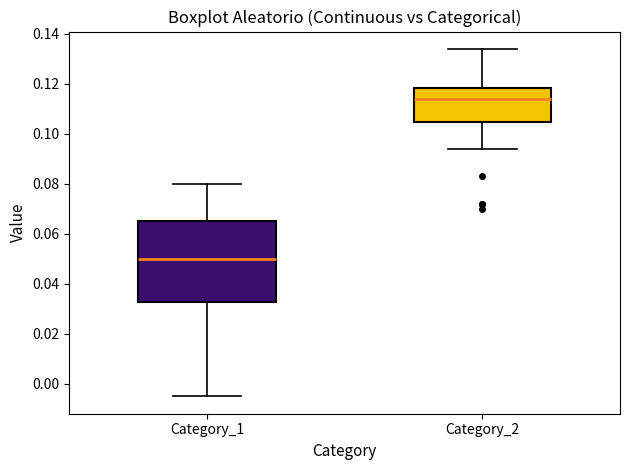

Reading left to right, transcribe this box plot: for each box, give where its median line is, the range the box spans, and where its two whiskers end, as read against the y-axis. The values are not printed on the chart, so give them approximately, as read against the axis.

Category_1: median 0.050, box 0.032 to 0.066, whiskers -0.004 to 0.080
Category_2: median 0.114, box 0.104 to 0.118, whiskers 0.094 to 0.134